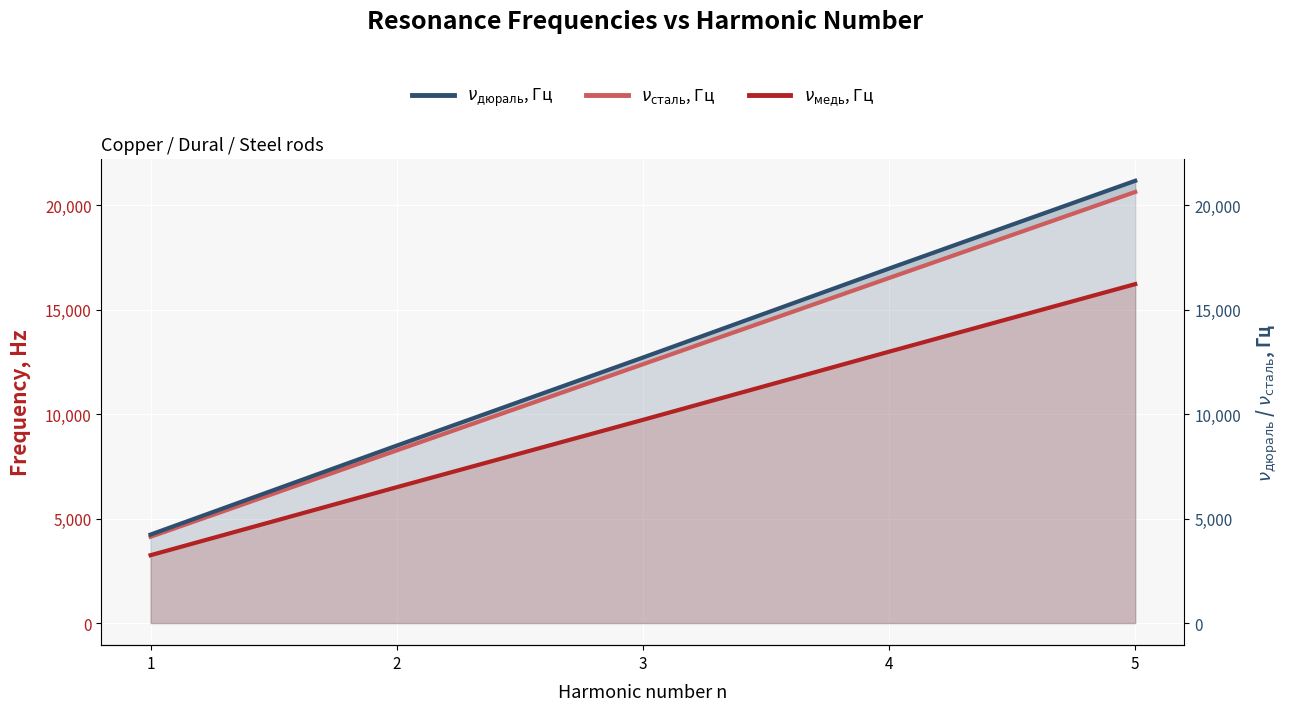

What is the difference between the second highest and minimum values in the $\nu_{\mathrm{сталь}}$, Гц series?

12393.0